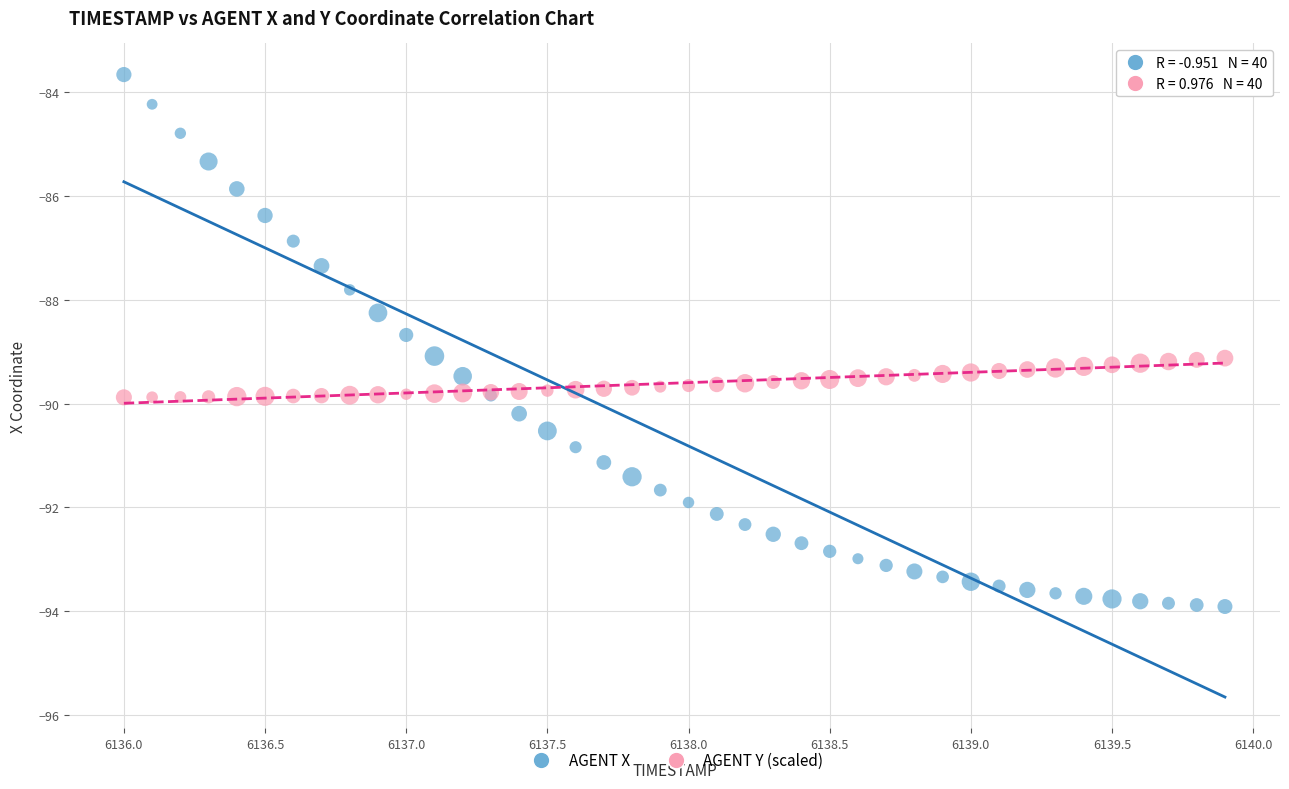

Which series has the largest Y range (max minus min)?

AGENT X